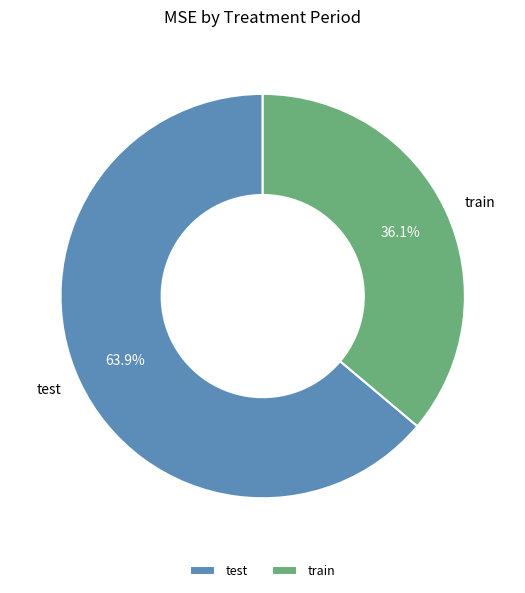

True or false: train accounts for 46% of the total.

False